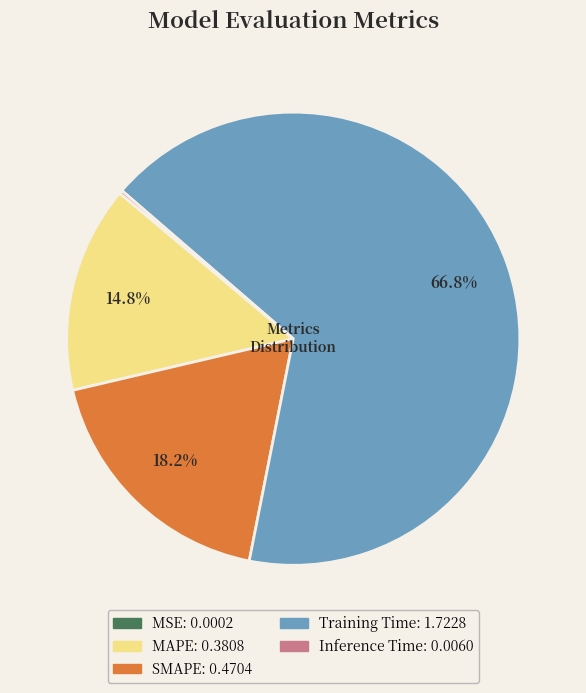

To the nearest percent, what is the difference between the largest and smallest slice percentages?

67%